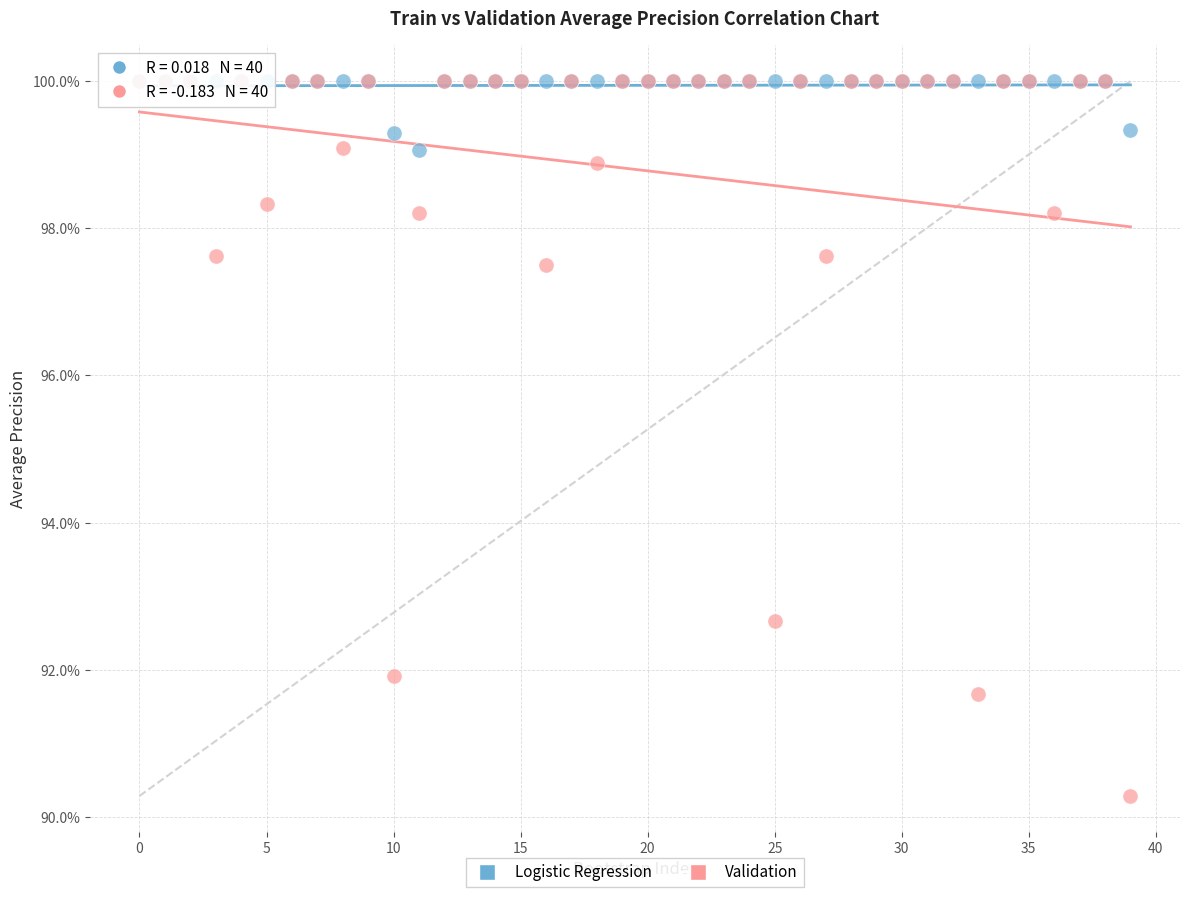

What are all the series names shown in the legend?

Logistic Regression, Validation